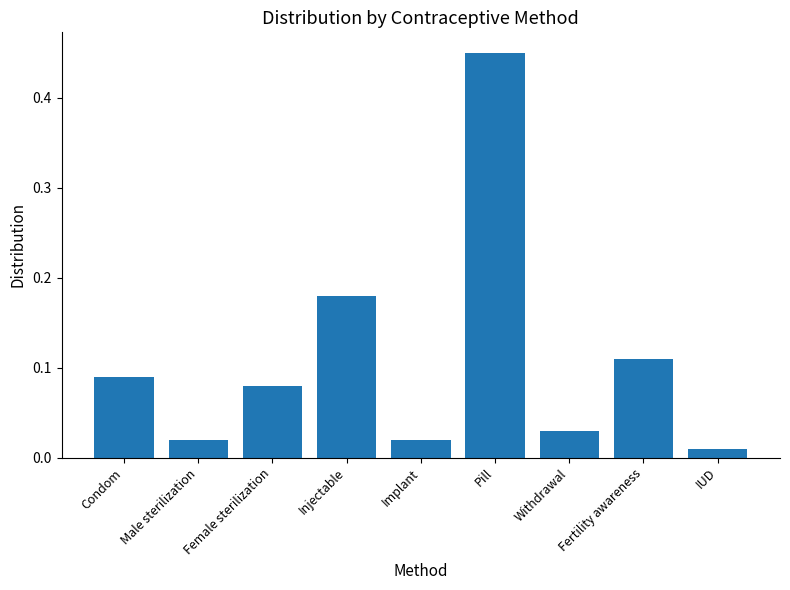

Where is the data nearest to the value 0?

IUD